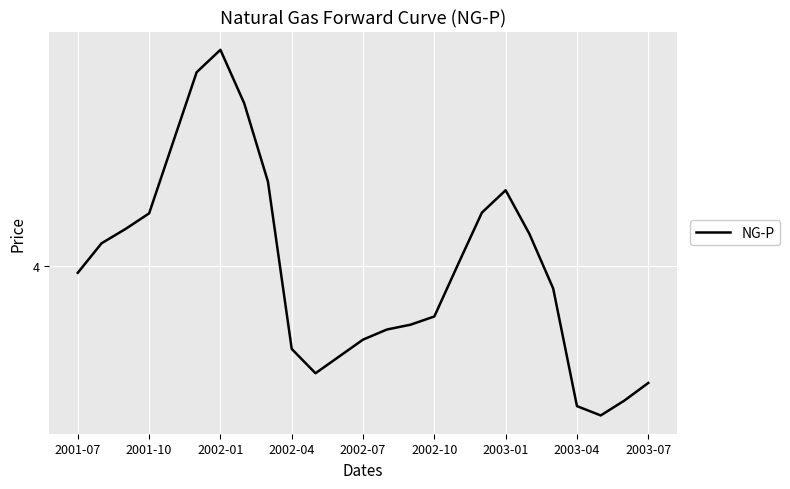

Does the chart have visible grid lines?

Yes